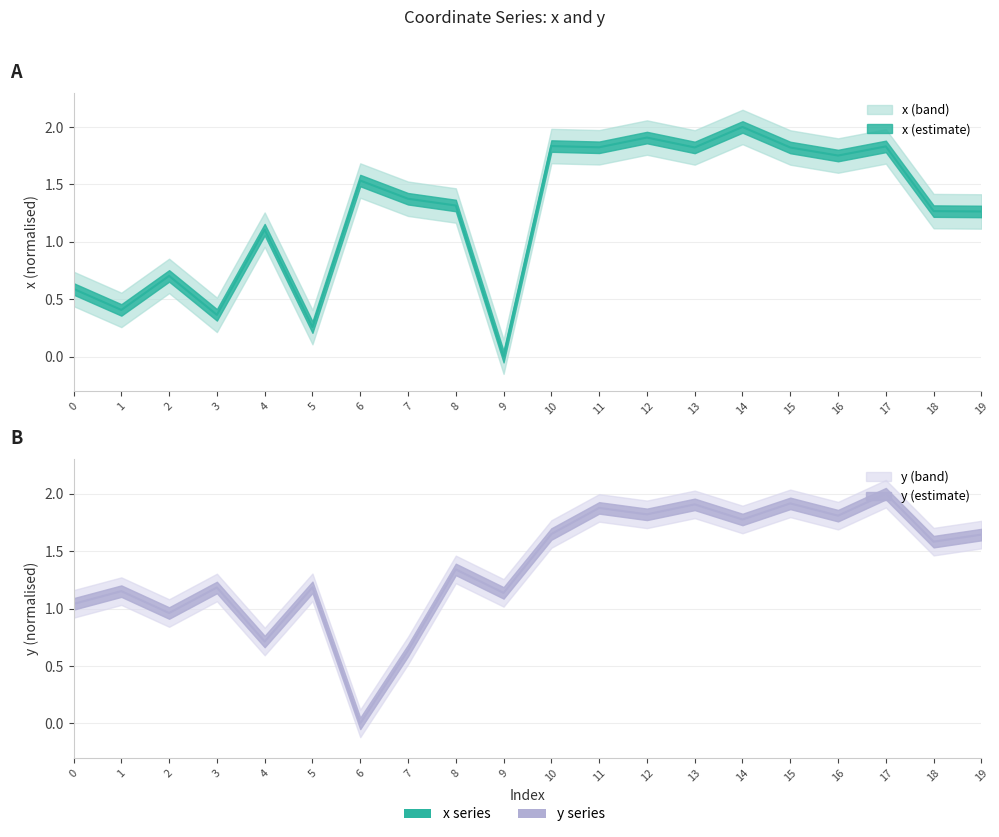

What is the total value across all series at 13?

3.7